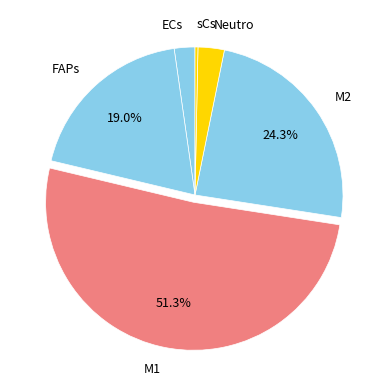

Which category has the biggest portion of the pie?

M1